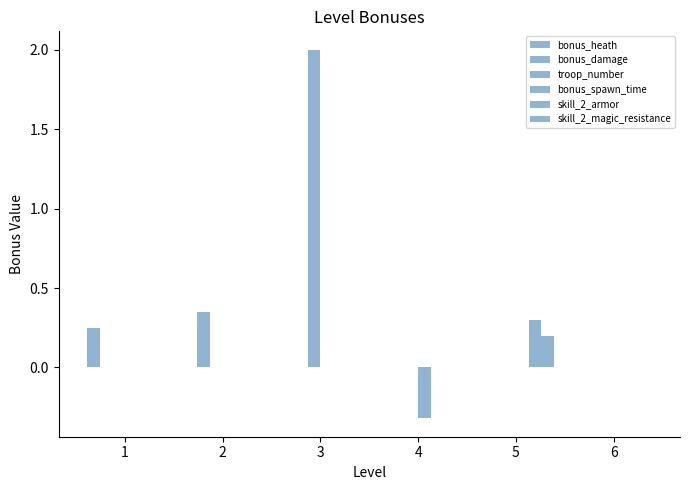

Is the value of bonus_heath at 5 greater than the value of skill_2_armor at 3?

No